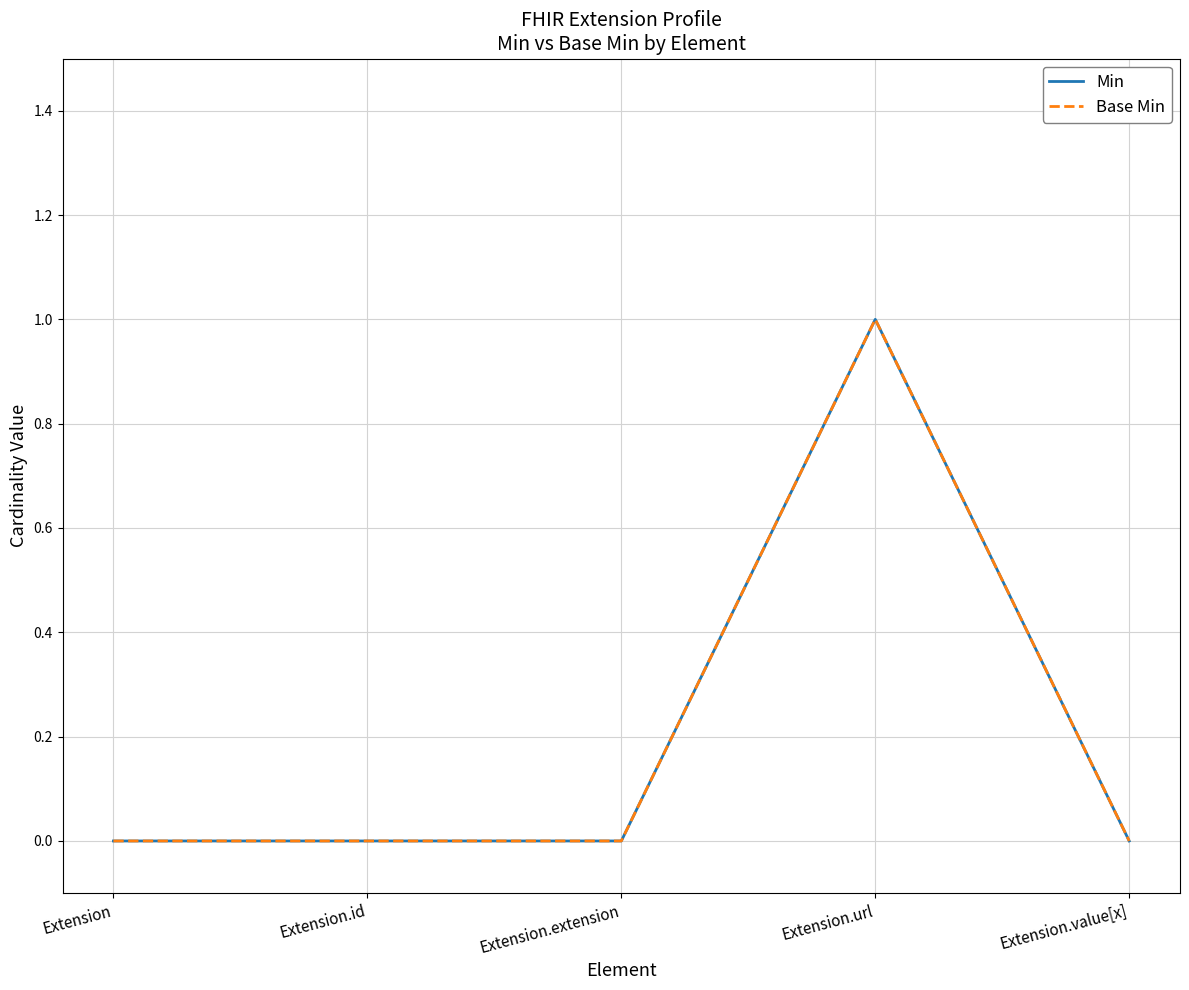

Does the chart display data point markers on the line(s)?

No